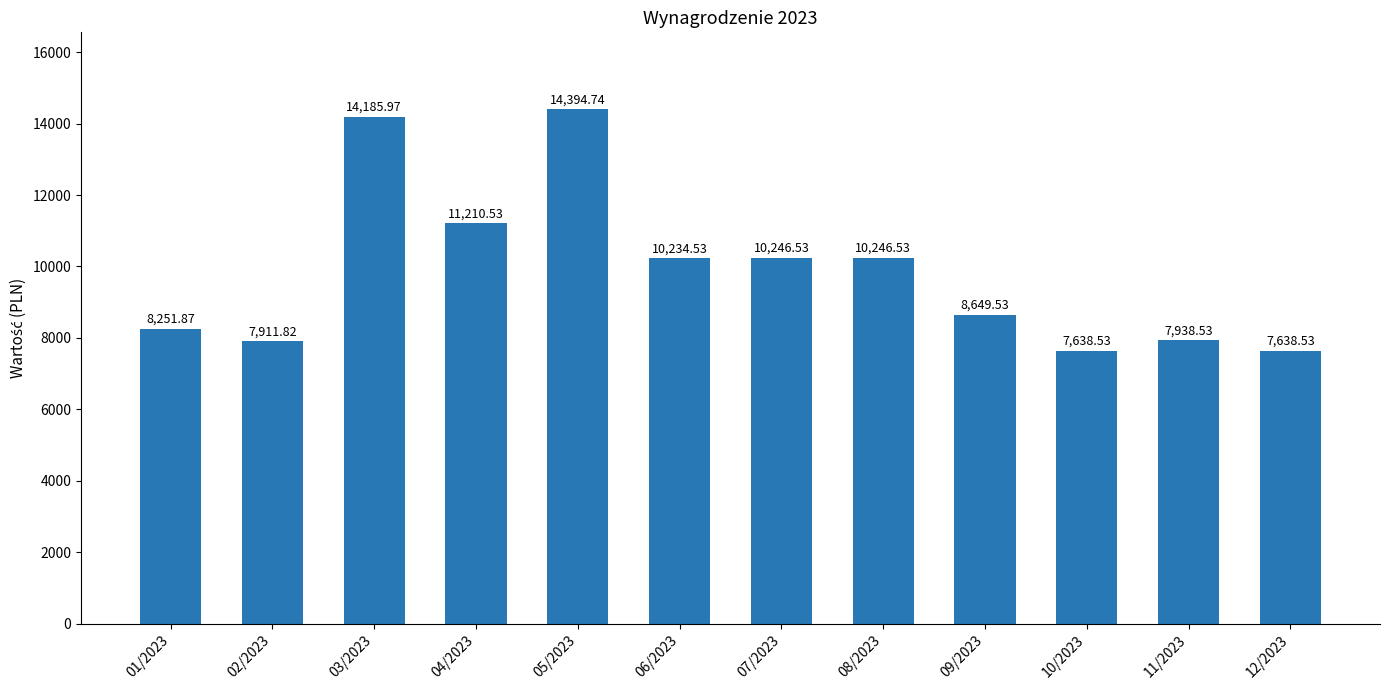

What is the label of the 12th bar from the right?

01/2023